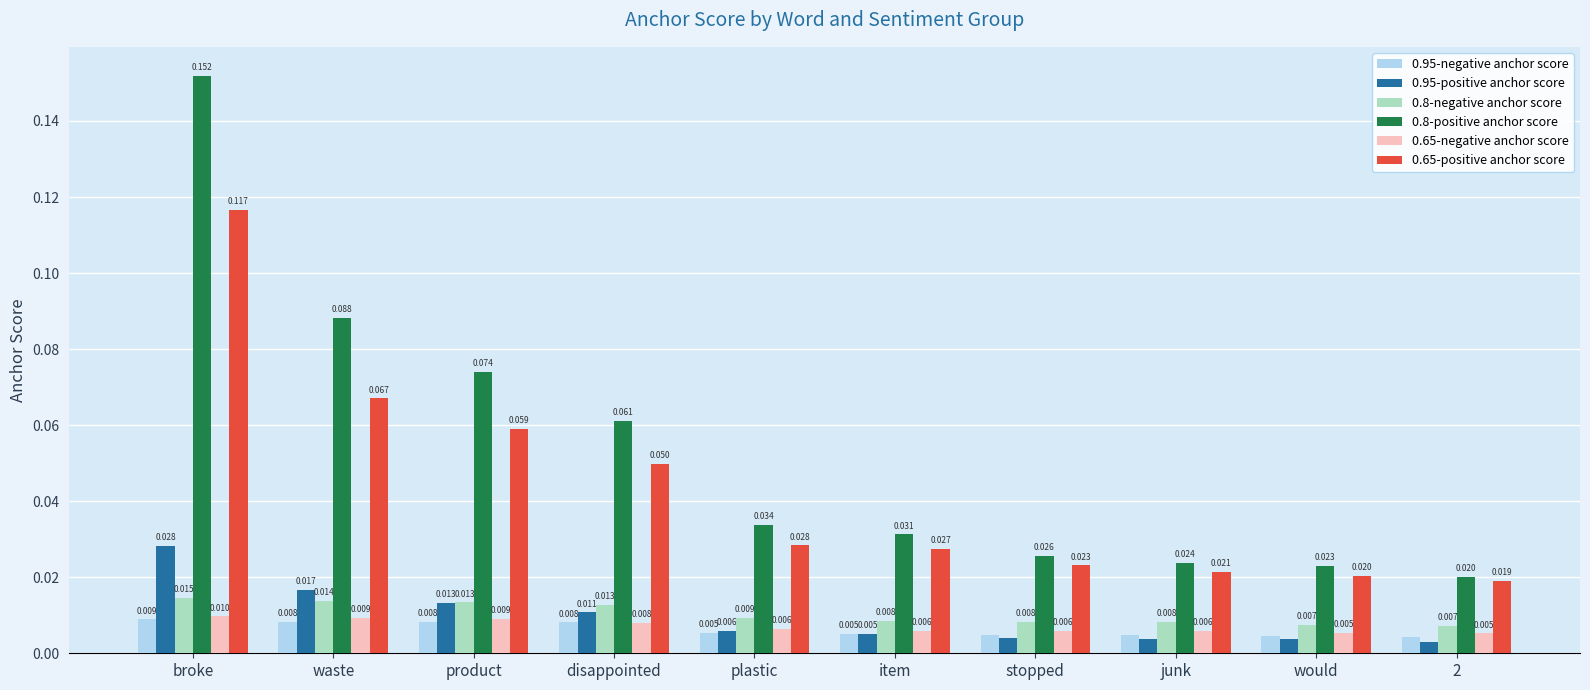

At how many categories does at least one series exceed 0?

10